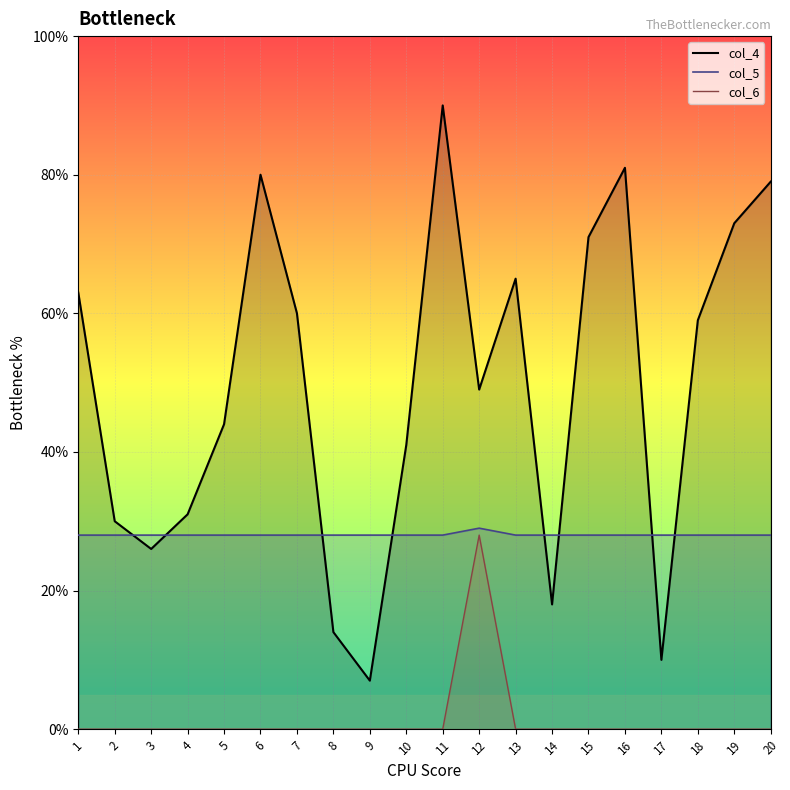

What is the sum of all col_4 values?

991.0